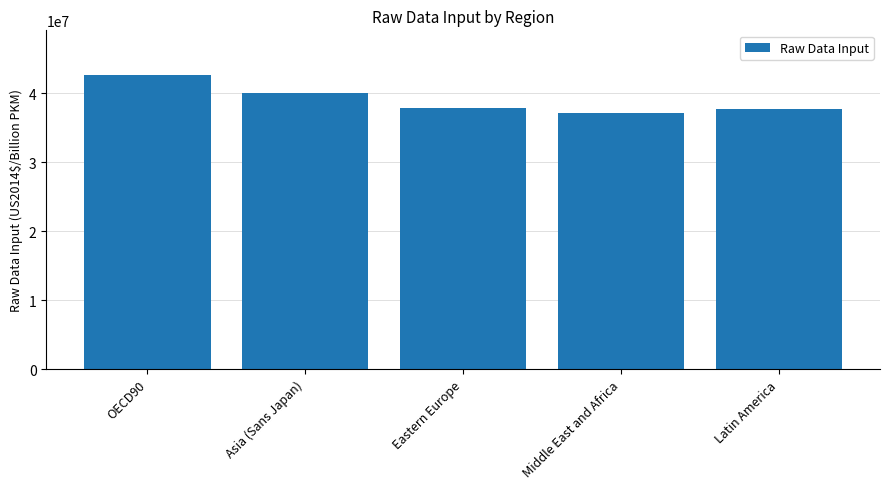

How many values are below 37857197?

2